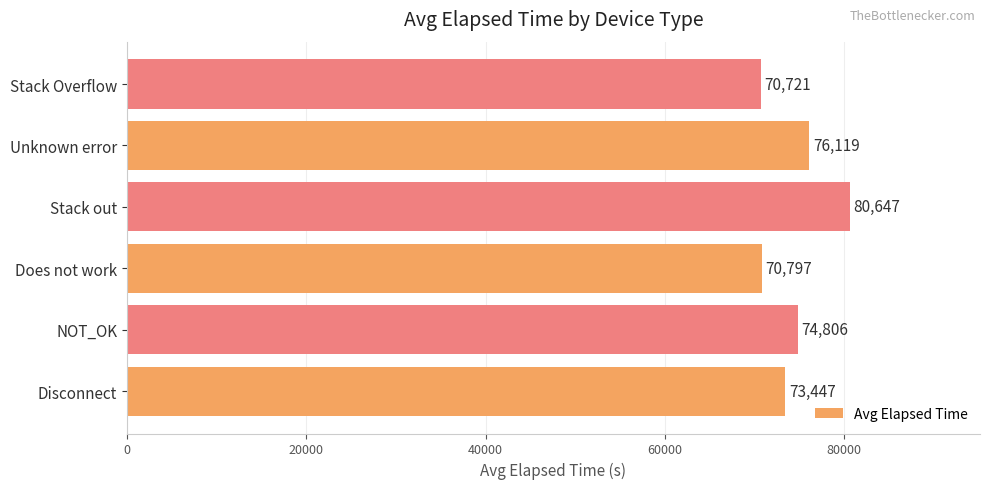

What value does the data have at Unknown error?

76119